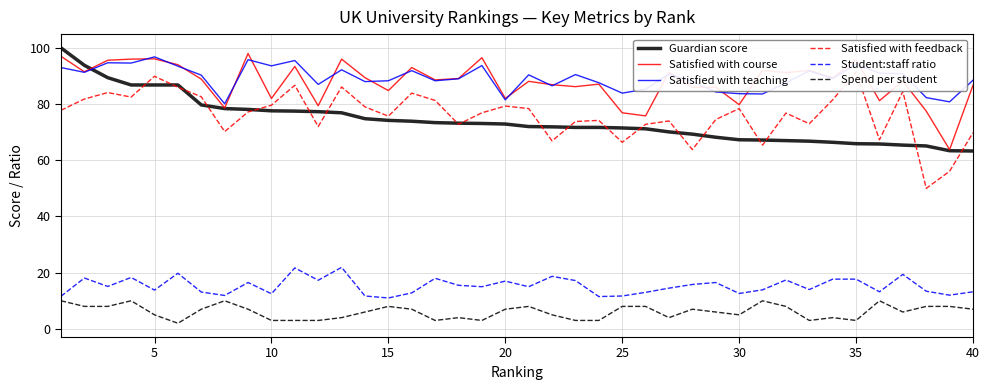

True or false: Satisfied with course and Spend per student cross at least once.

False